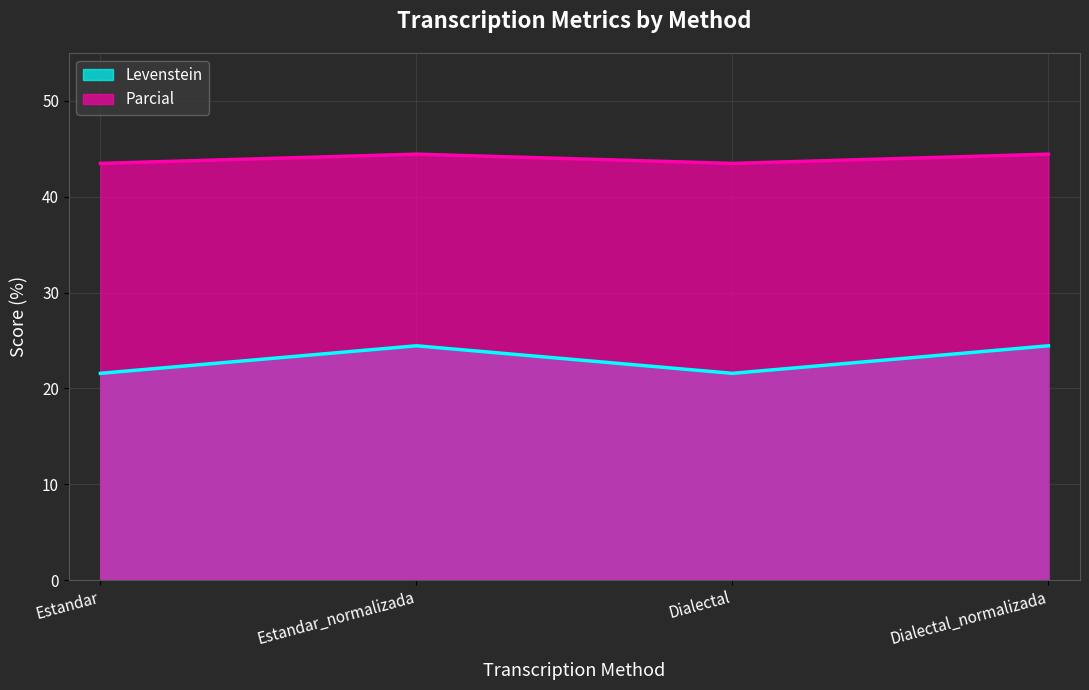

What is the spread (max minus min) of values at Dialectal?

21.9